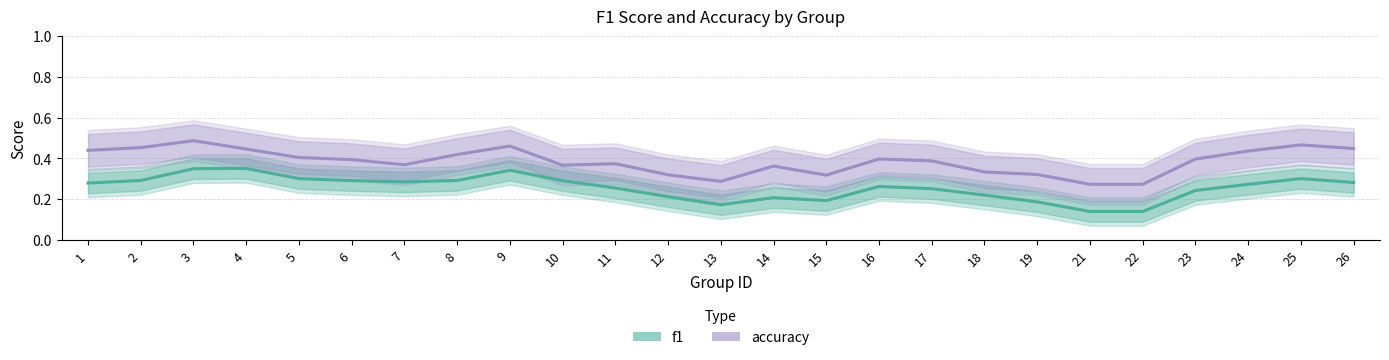

How many accuracy values are between 0 and 1?

25